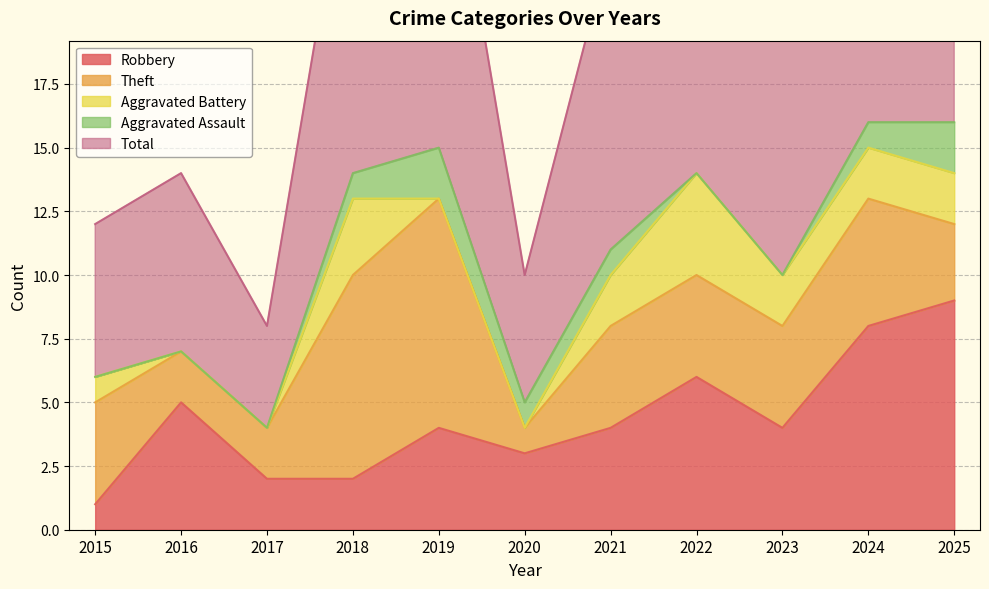

Is it true that Theft equals 8 at 2018?

True